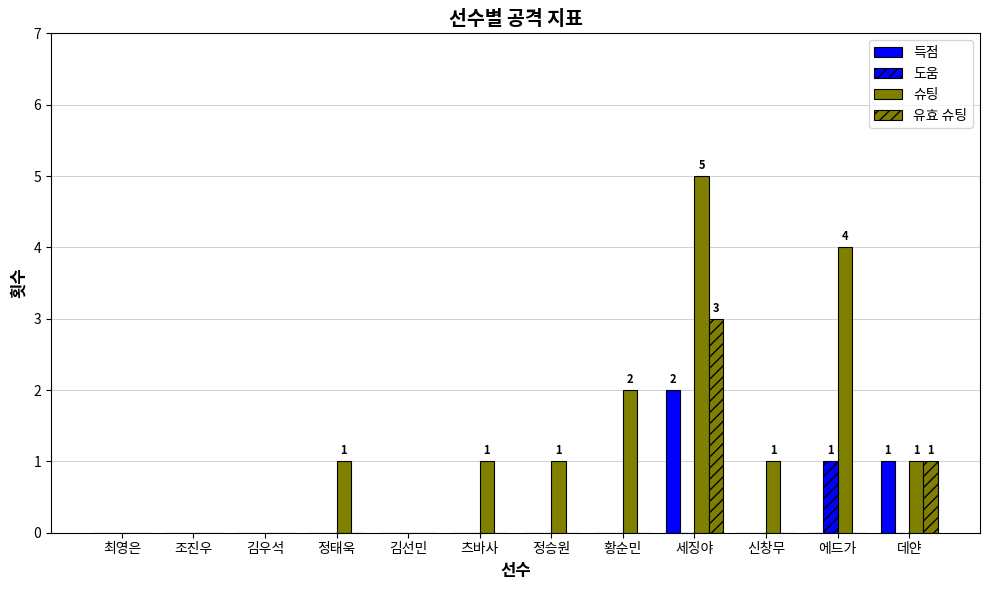

Reading right to left, list all the values displayed in this chart.

득점: 데얀=1	에드가=0	신창무=0	세징야=2	황순민=0	정승원=0	츠바사=0	김선민=0	정태욱=0	김우석=0	조진우=0	최영은=0
도움: 데얀=0	에드가=1	신창무=0	세징야=0	황순민=0	정승원=0	츠바사=0	김선민=0	정태욱=0	김우석=0	조진우=0	최영은=0
슈팅: 데얀=1	에드가=4	신창무=1	세징야=5	황순민=2	정승원=1	츠바사=1	김선민=0	정태욱=1	김우석=0	조진우=0	최영은=0
유효 슈팅: 데얀=1	에드가=0	신창무=0	세징야=3	황순민=0	정승원=0	츠바사=0	김선민=0	정태욱=0	김우석=0	조진우=0	최영은=0